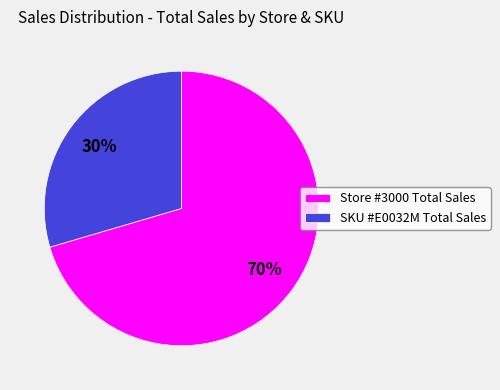

Does SKU #E0032M account for over 50% of the chart?

No